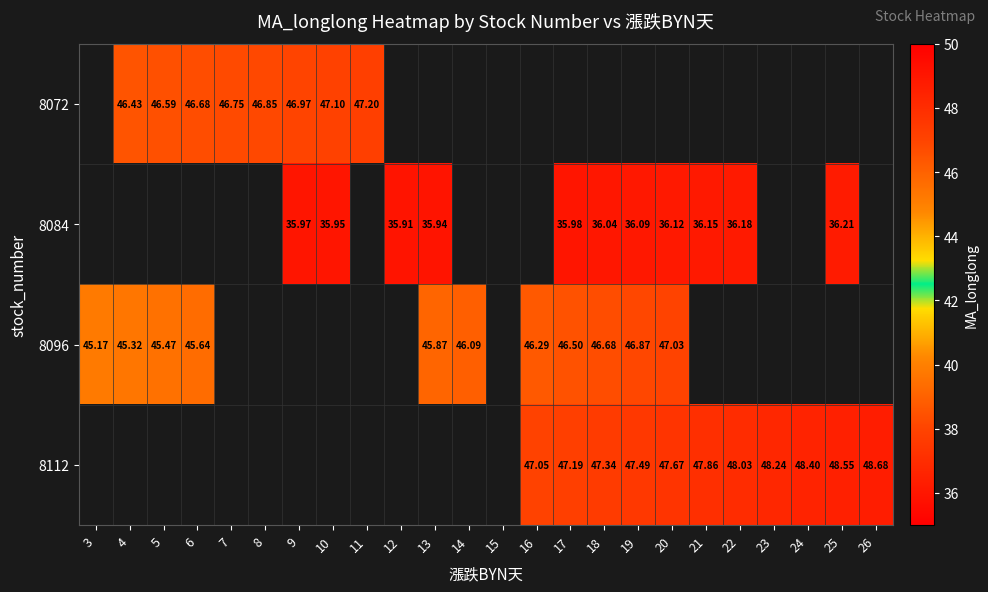

Is the value of 8072 at 11 greater than the value of 8112 at 24?

No